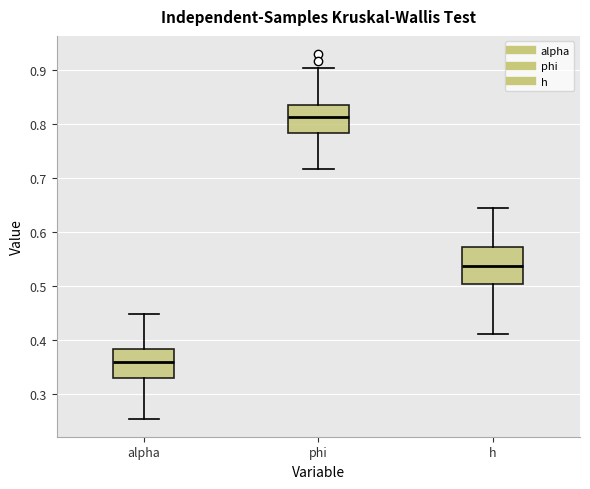

Which box has the highest median line?

phi